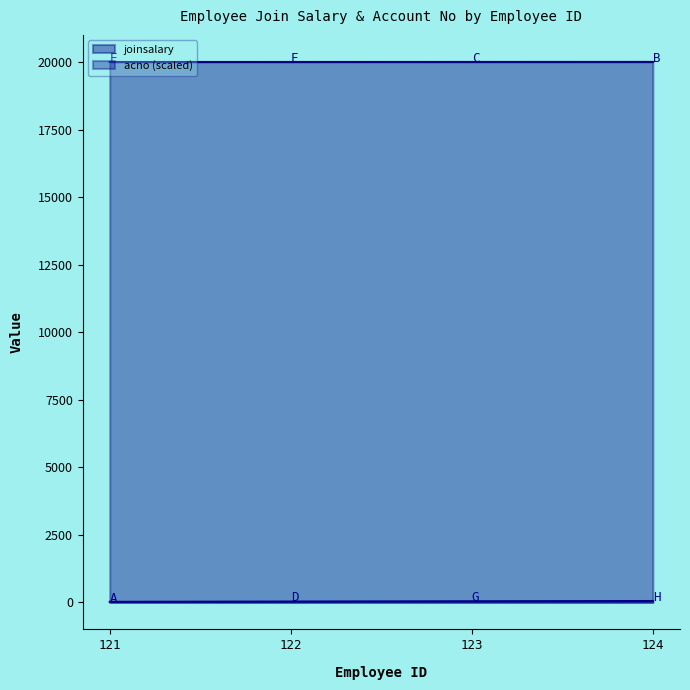

The value of acno at 121 is 30. True or false?

False